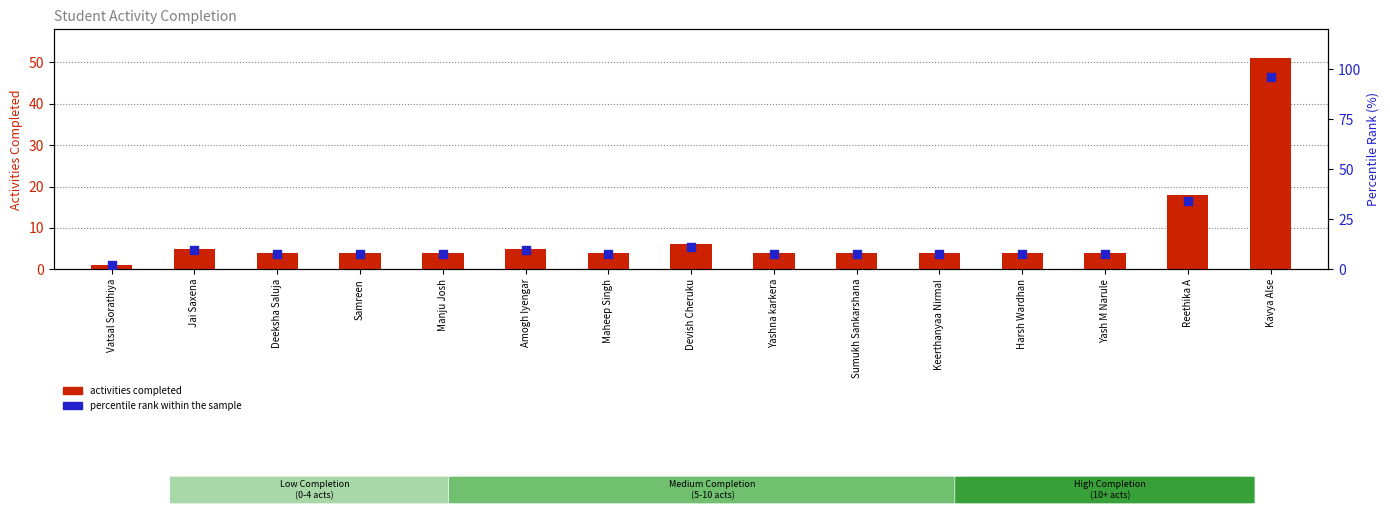

What is the total value across all series at Maheep Singh?

11.5